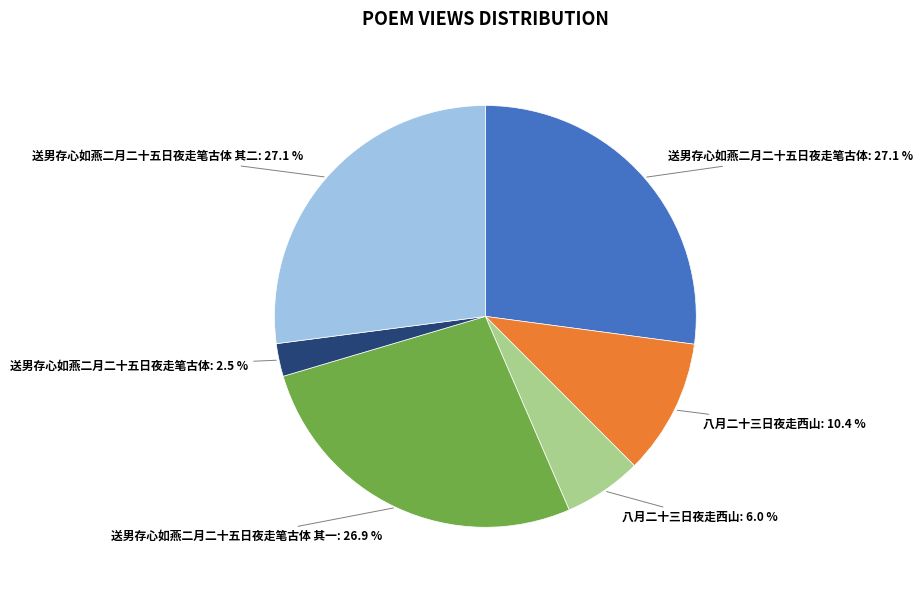

Is there any slice that represents more than half of the pie?

No